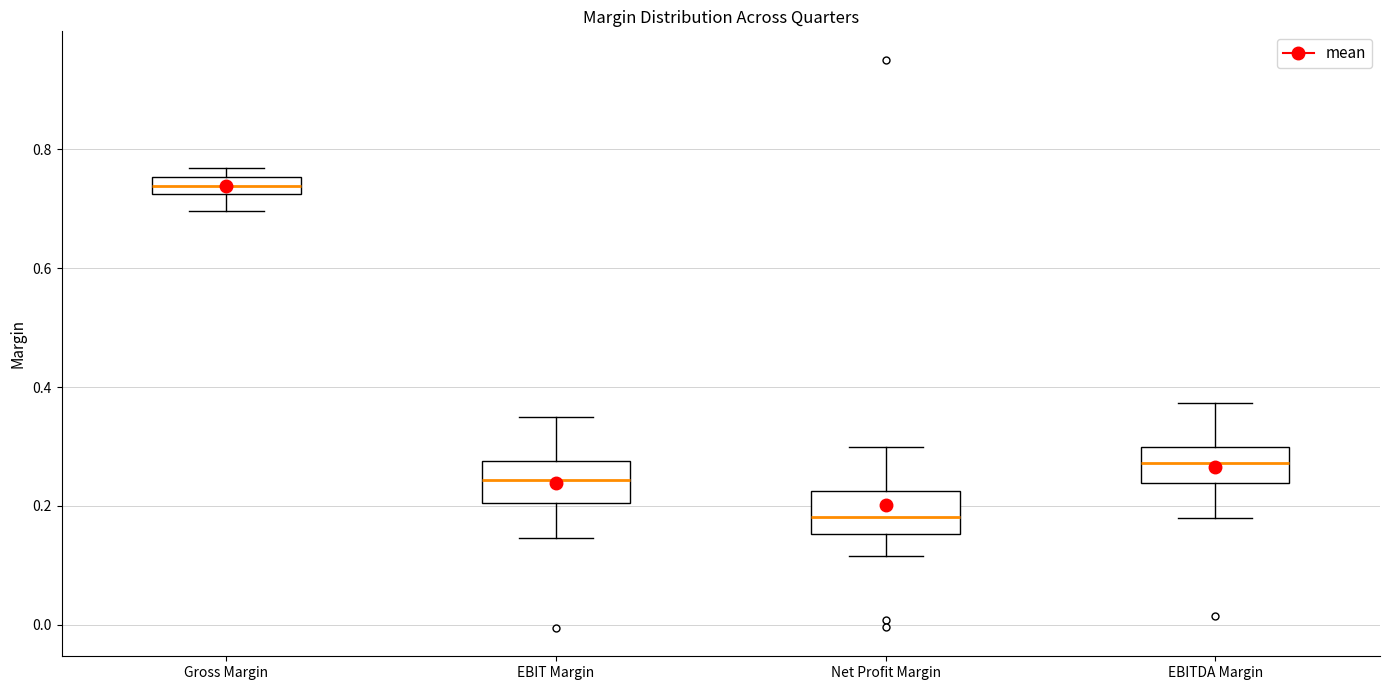

Which box's median line is the lowest?

Net Profit Margin